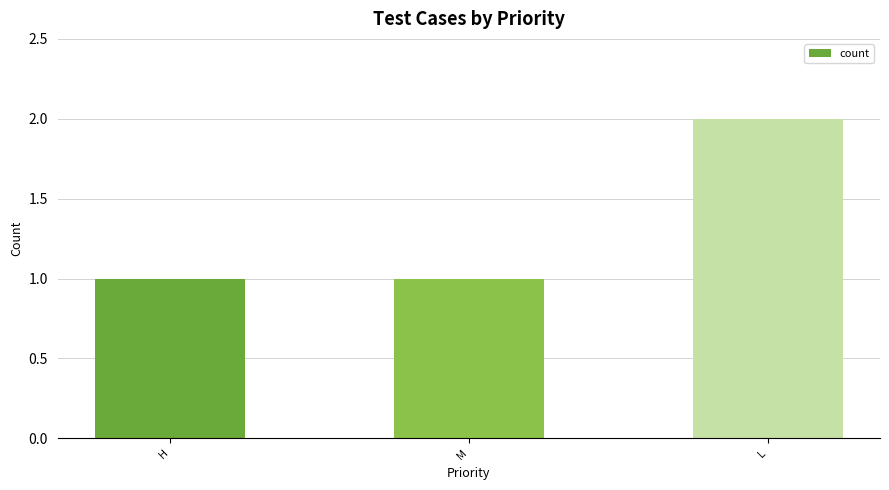

What is the label of the 1st bar from the right?

L